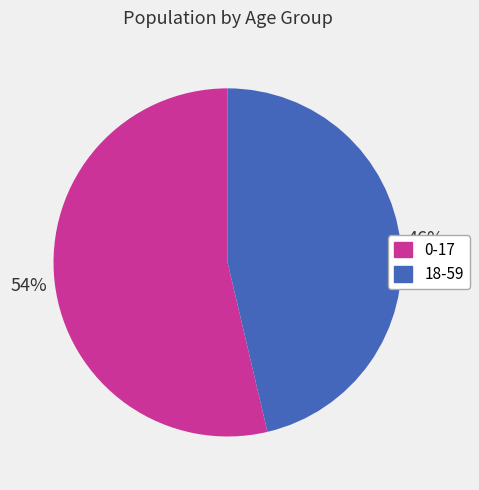

How many slices are in this pie chart?

2